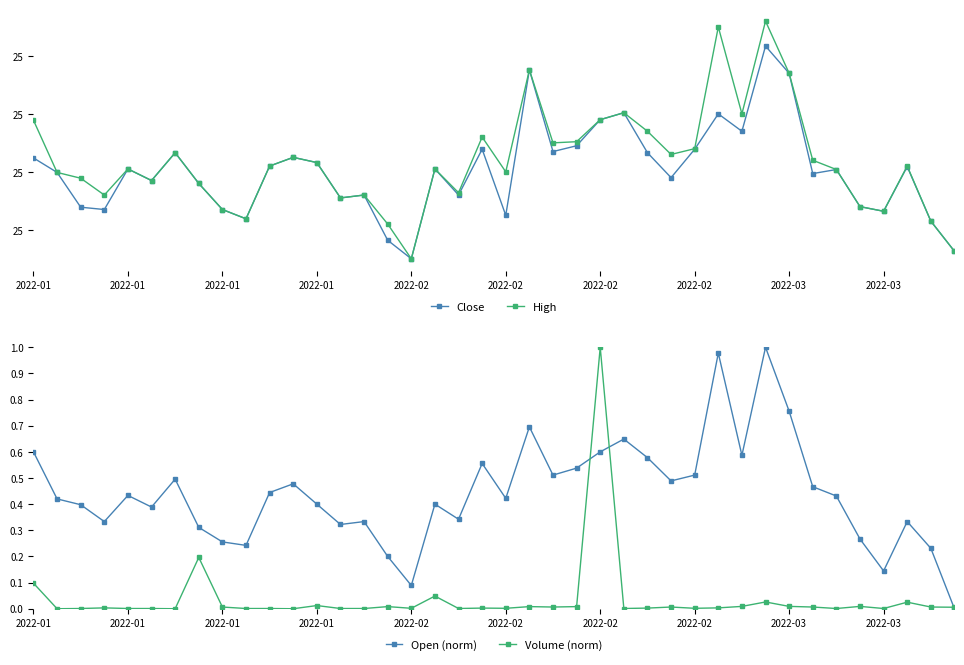

In Open (norm), how many points are lower than both neighbors (excluding endpoints)?

11